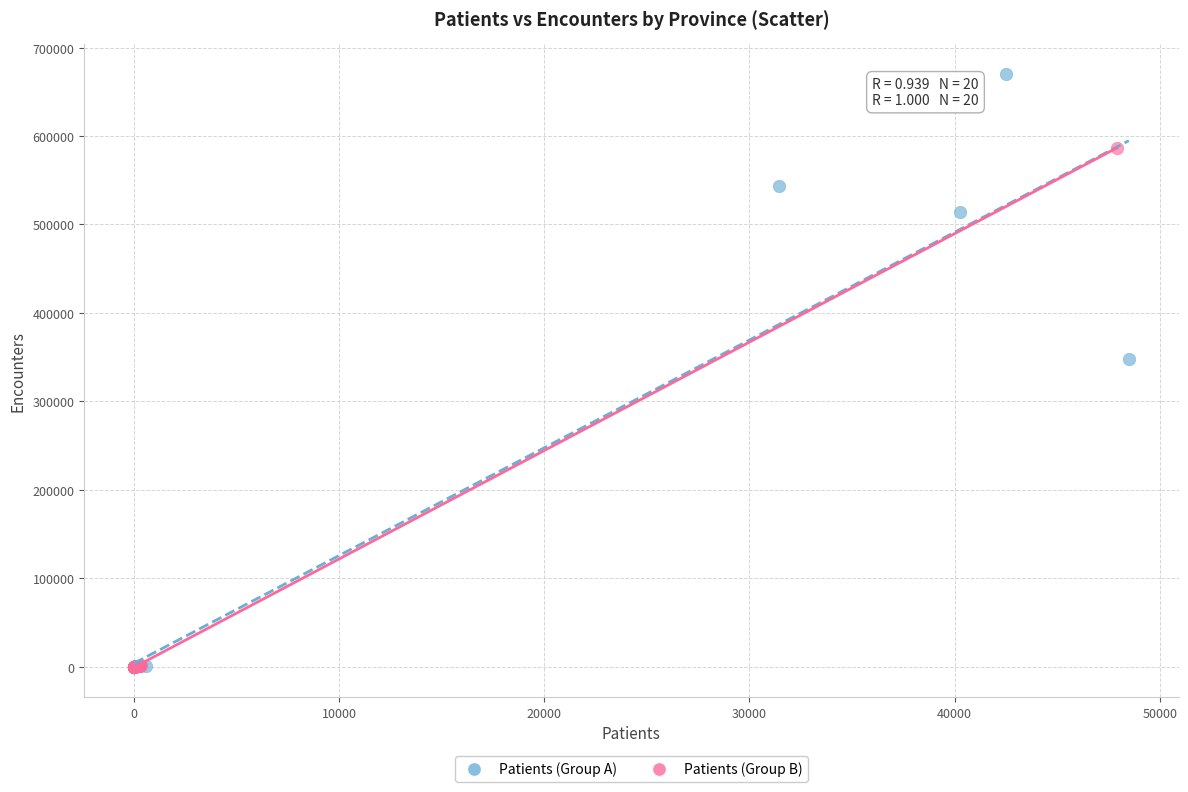

Which series has the widest spread of Y values?

Patients (Group A)